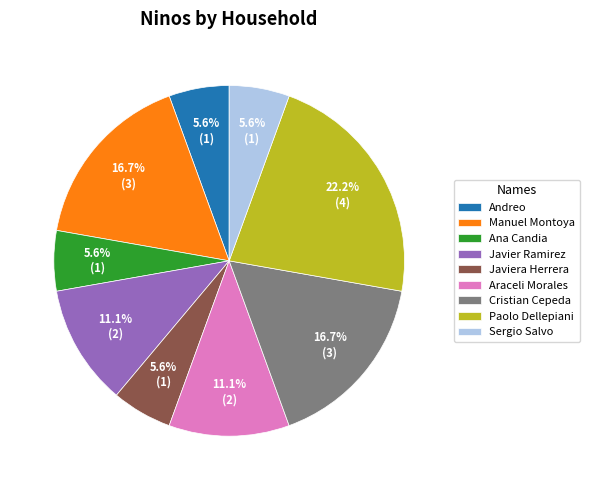

Which slice is the largest?

Paolo Dellepiani